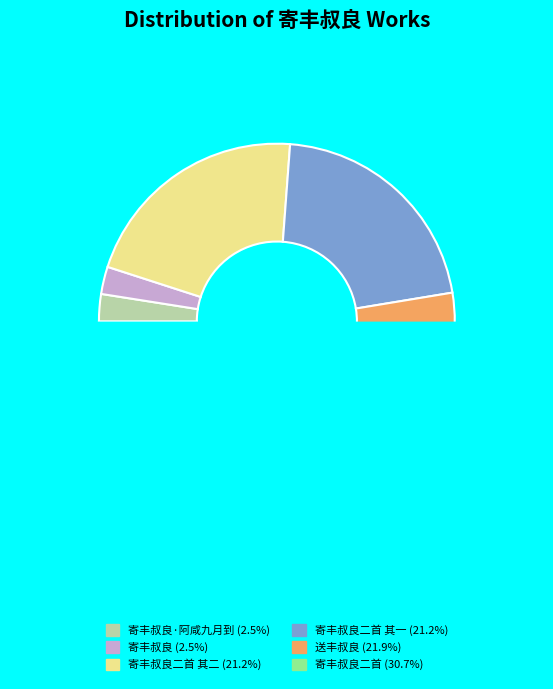

To the nearest percent, what percentage of the pie is 寄丰叔良?

2%